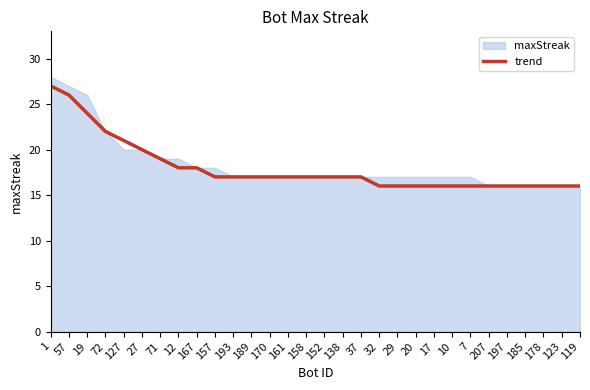

Where is the data nearest to the value 21?

127